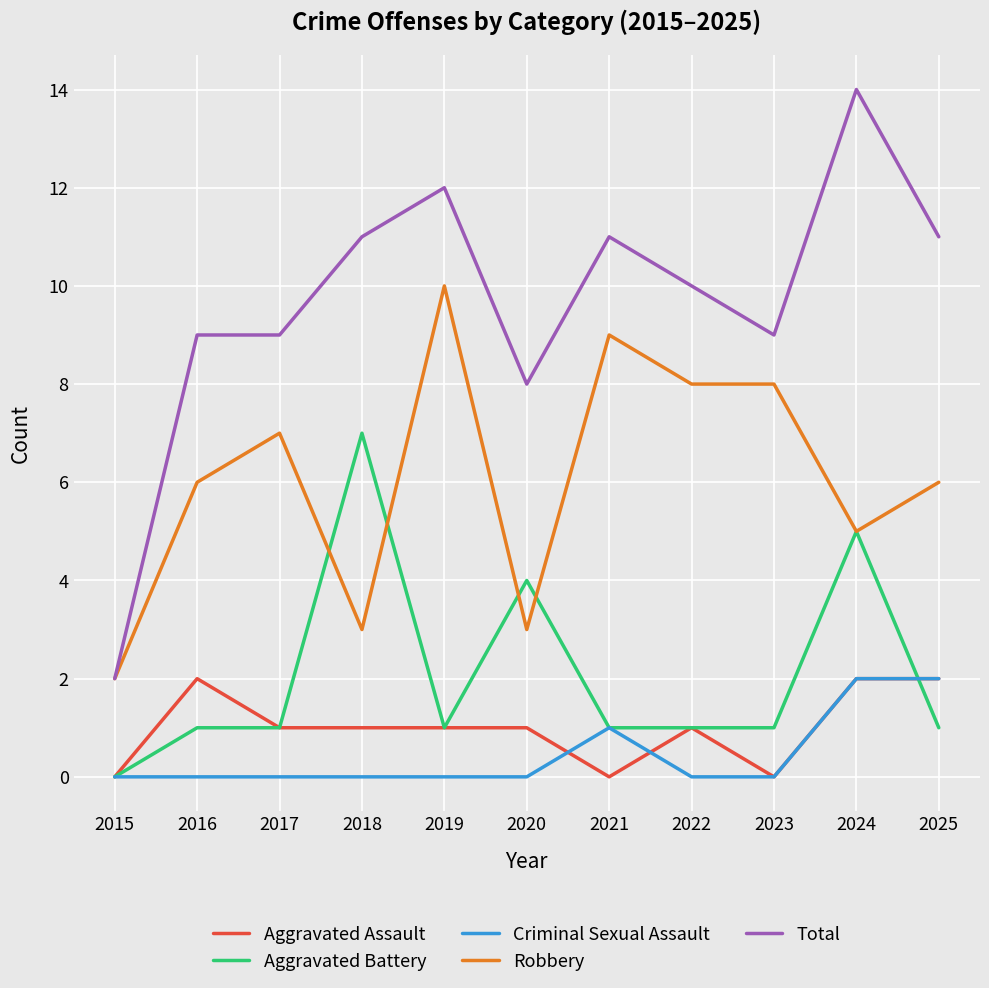

Between 2017 and 2024, which series saw the biggest shift?

Total